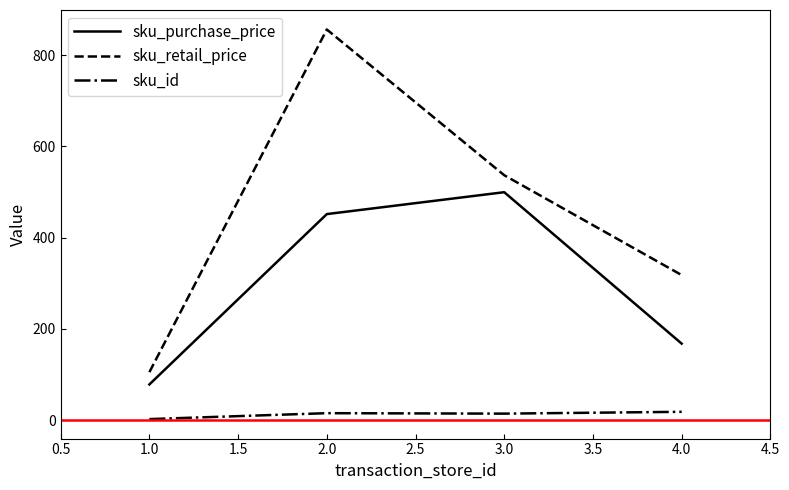

True or false: sku_id and sku_retail_price cross at least once.

False